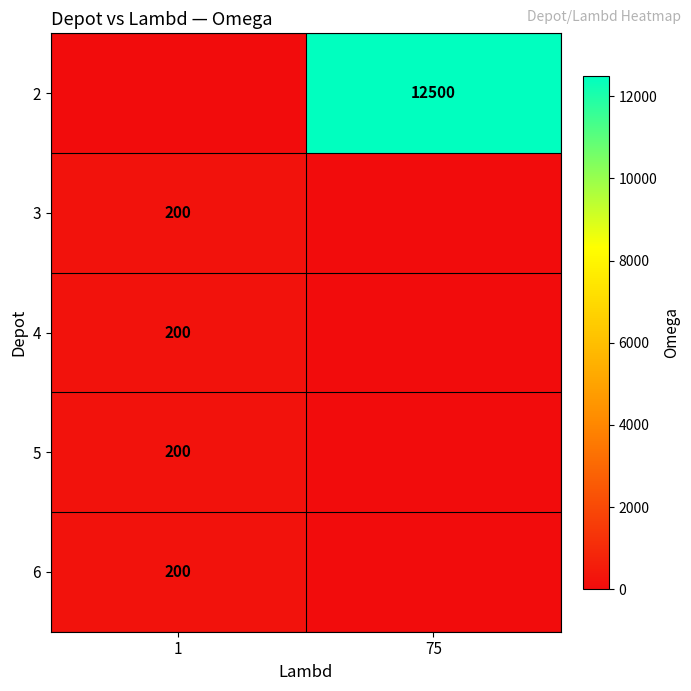

The value of 4 at 1 is 332. True or false?

False